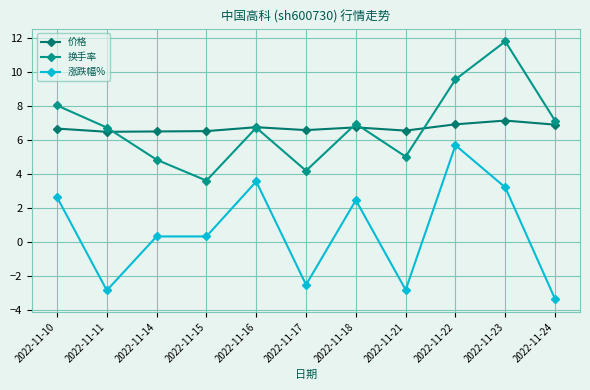

How many data points does each series have?

11